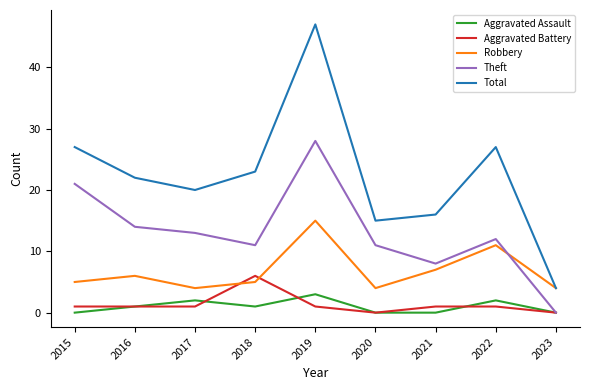

What is the average value of the Aggravated Assault series?

1